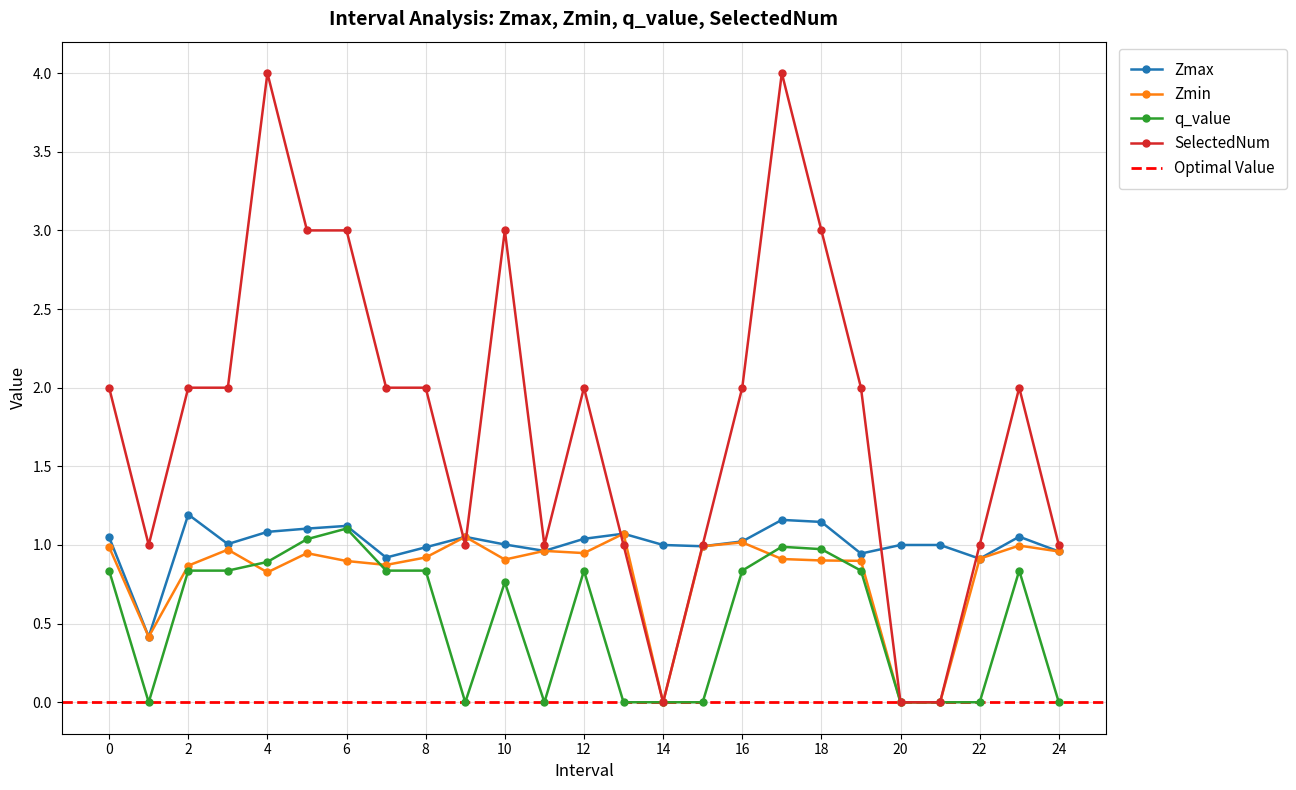

Is it true that SelectedNum equals 1.0 at 13.0?

True